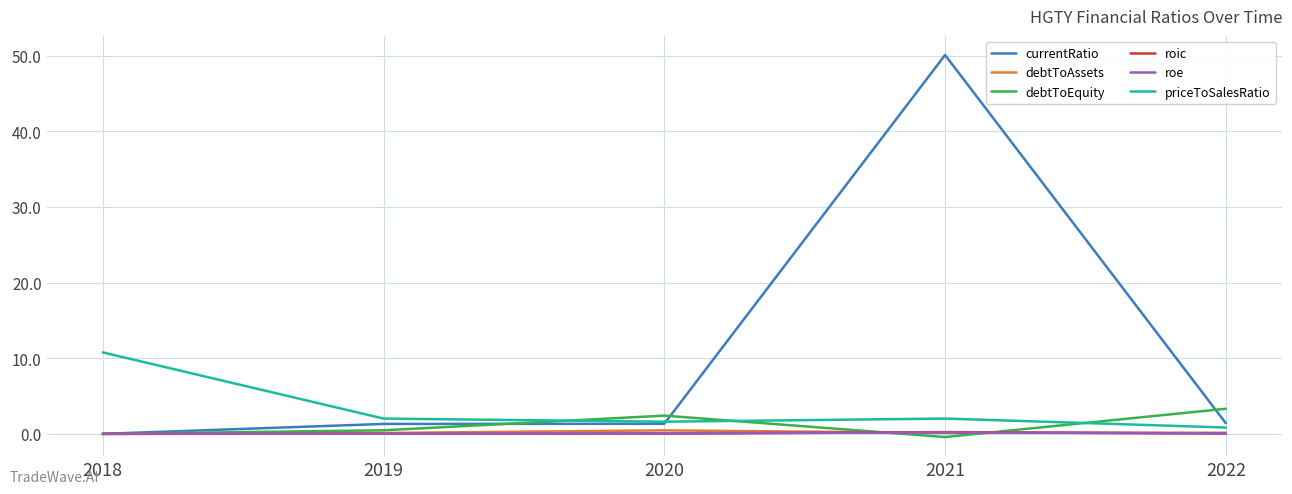

Is it true that roe equals 0.0 at 2019?

True